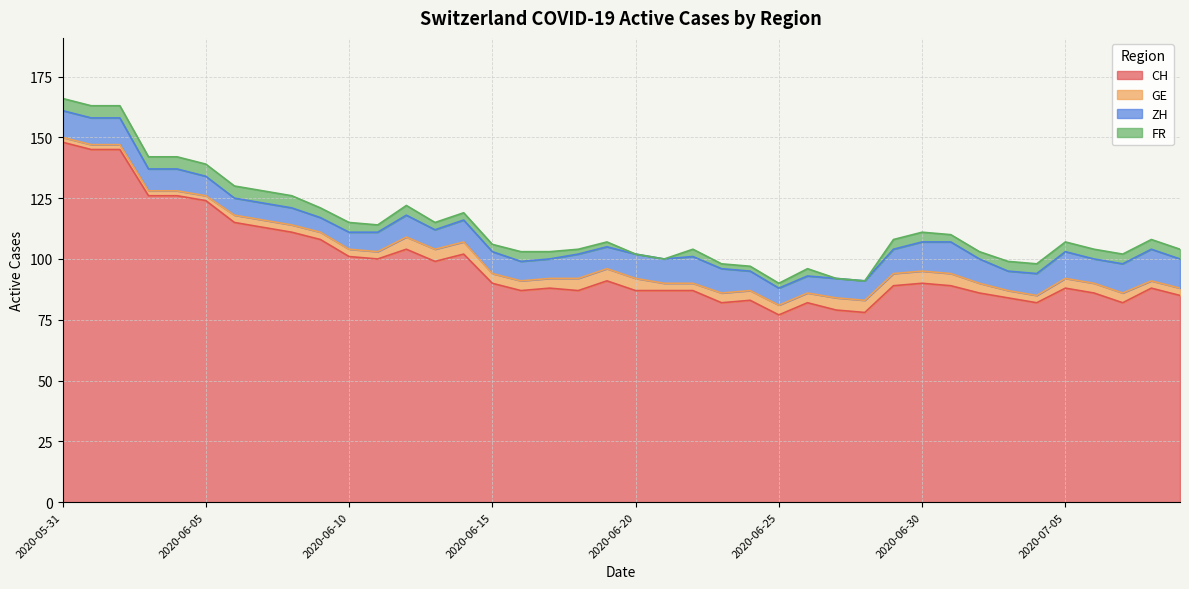

At how many categories does at least one series exceed 131?

3